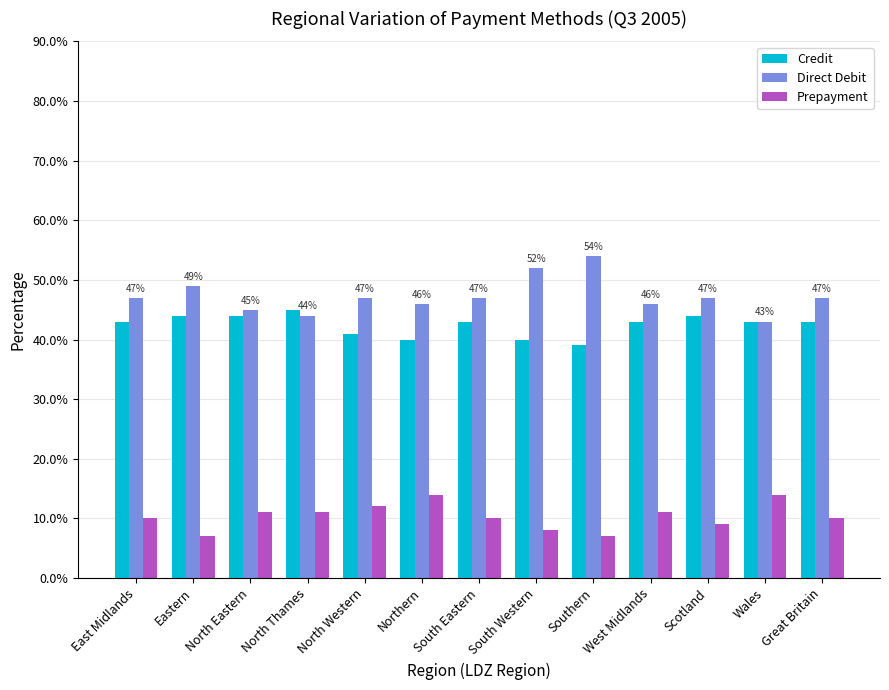

What is the minimum value shown in the chart?

7